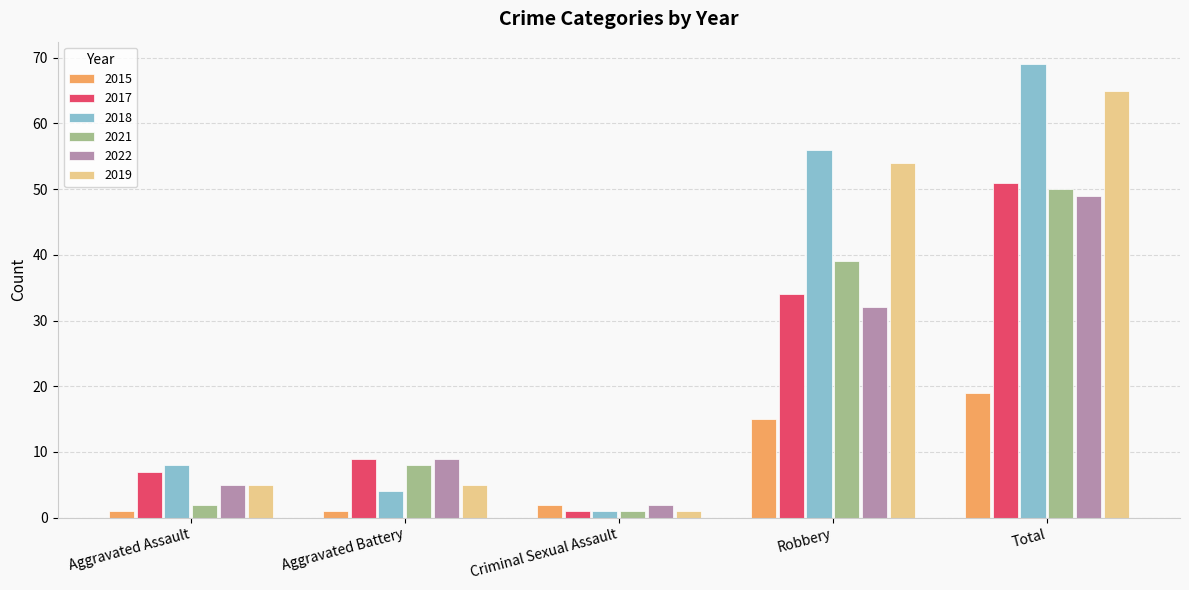

What are all the series names shown in the legend?

2015, 2017, 2018, 2021, 2022, 2019